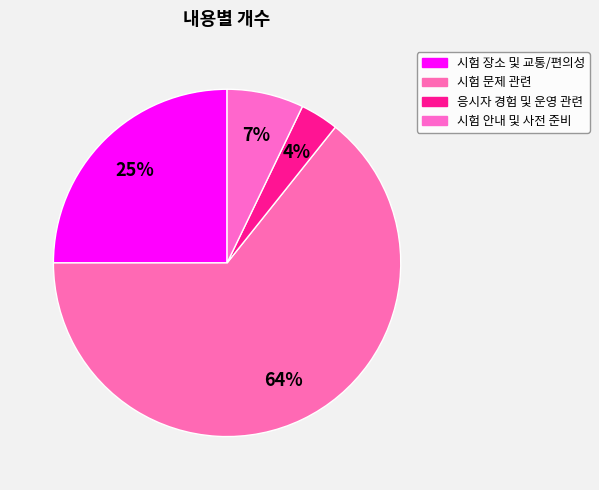

Which has a higher value, 시험 안내 및 사전 준비 or 시험 문제 관련?

시험 문제 관련